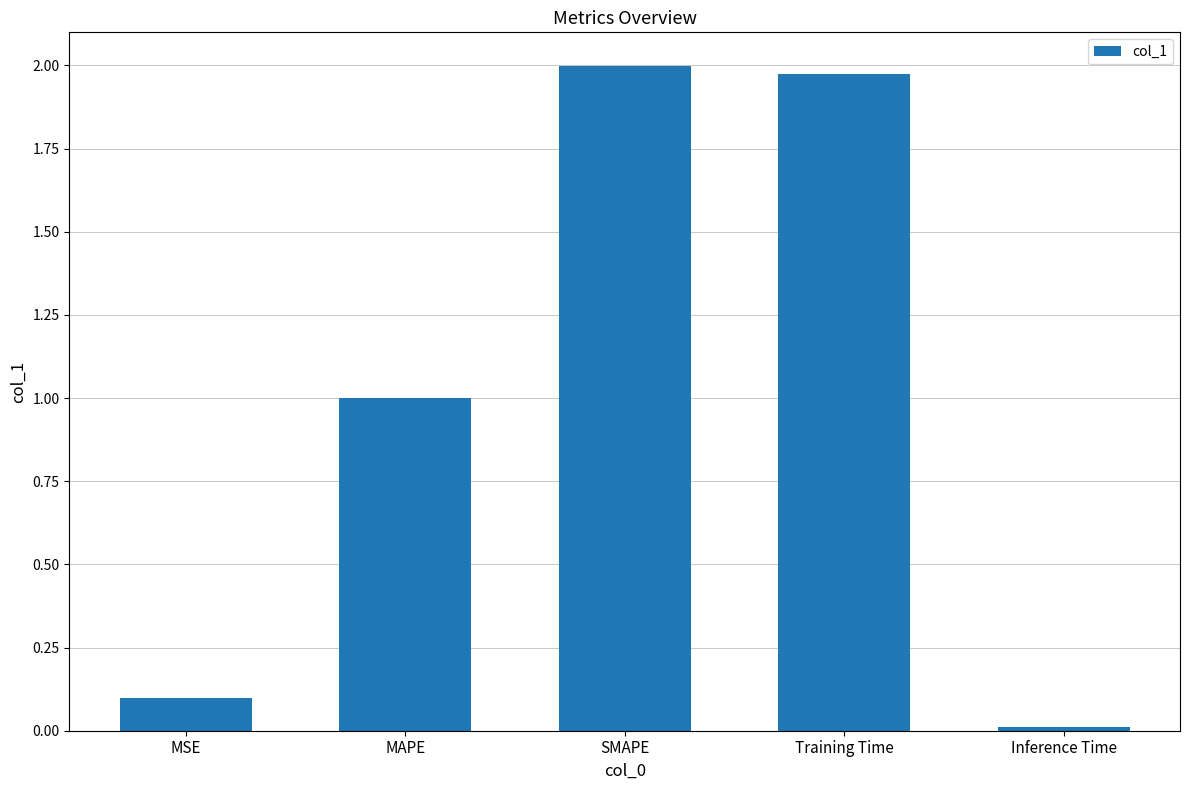

Between MSE and Training Time, which is larger?

Training Time